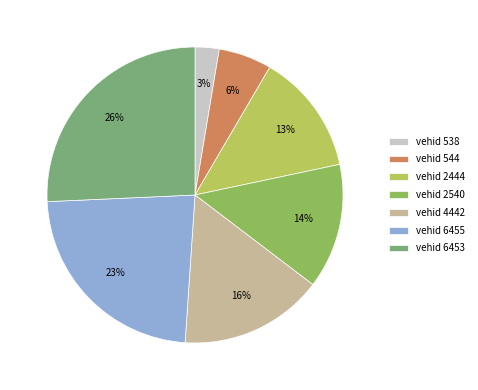

To the nearest percent, what portion does vehid 4442 represent?

16%